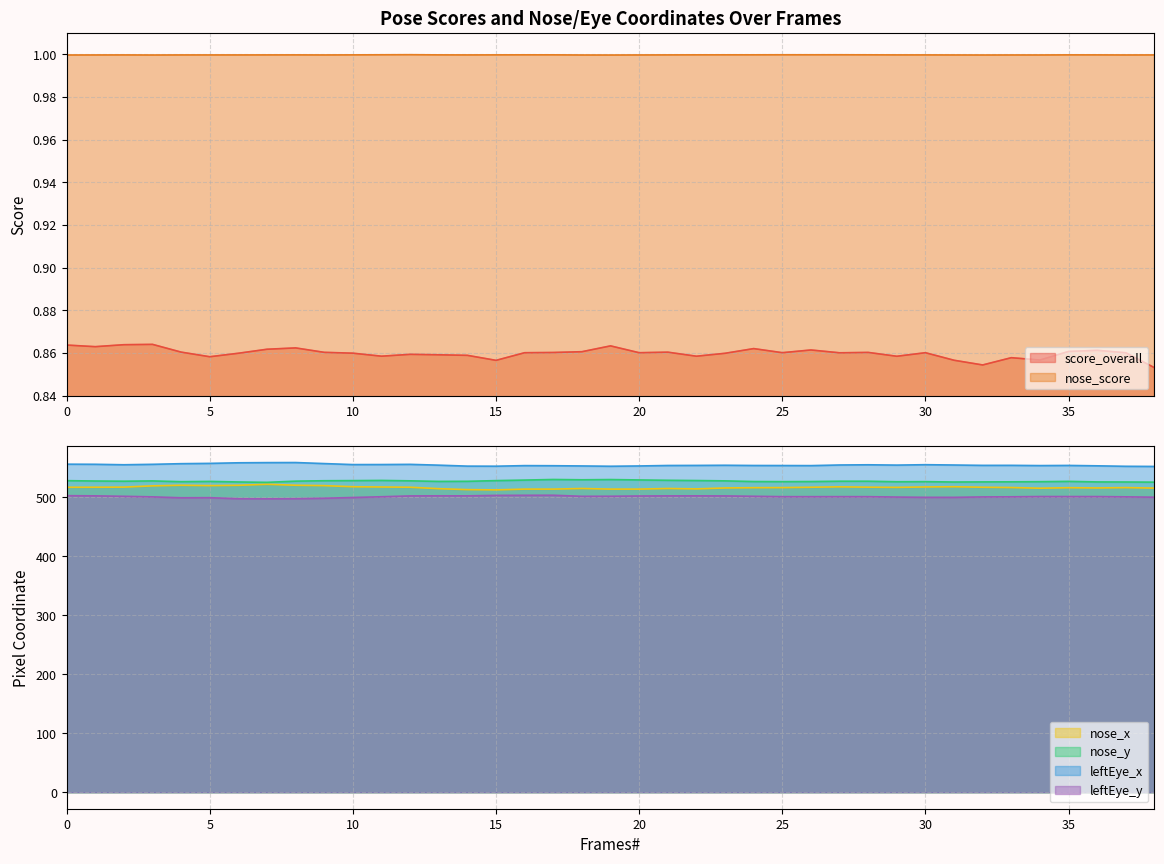

True or false: leftEye_x and nose_score cross at least once.

False